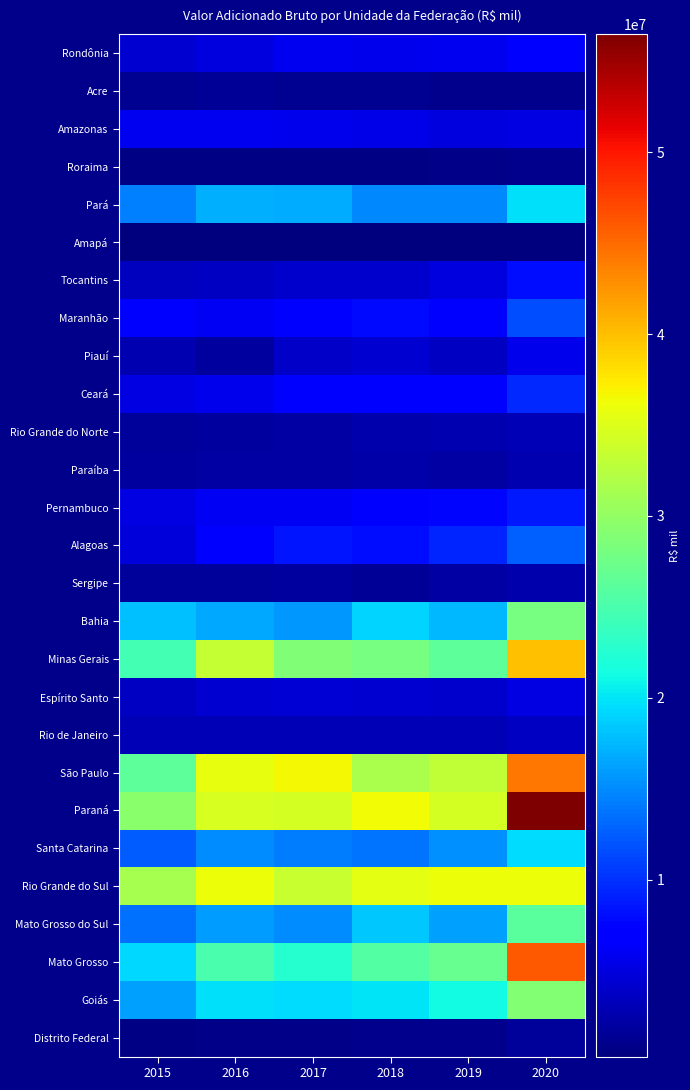

Rank the series at 2020 from highest to lowest value.

Paraná, Mato Grosso, São Paulo, Minas Gerais, Rio Grande do Sul, Goiás, Bahia, Mato Grosso do Sul, Pará, Santa Catarina, Alagoas, Maranhão, Ceará, Pernambuco, Tocantins, Rondônia, Piauí, Espírito Santo, Amazonas, Rio de Janeiro, Rio Grande do Norte, Paraíba, Sergipe, Distrito Federal, Roraima, Acre, Amapá